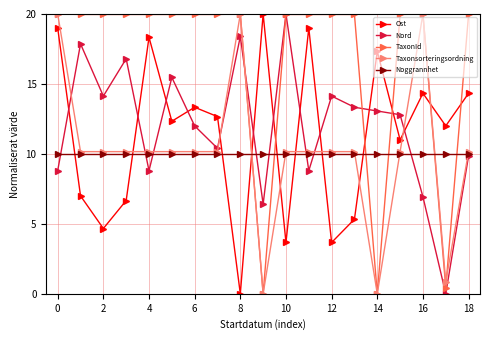

Reading right to left, transcribe all the data shown in this chart.

Ost: 14.3	12.0	14.3	11.0	17.3	5.3	3.7	19.0	3.7	20.0	0.0	12.7	13.3	12.3	18.3	6.7	4.7	7.0	19.0
Nord: 9.9	0.0	6.9	12.8	13.1	13.3	14.1	8.8	20.0	6.4	18.4	10.4	12.0	15.5	8.8	16.8	14.1	17.9	8.8
TaxonId: 20.0	0.4	20.0	20.0	0.0	20.0	20.0	20.0	20.0	0.0	20.0	20.0	20.0	20.0	20.0	20.0	20.0	20.0	20.0
Taxonsorteringsordning: 10.2	0.9	20.0	10.2	0.0	10.2	10.2	10.2	10.2	0.0	20.0	10.2	10.2	10.2	10.2	10.2	10.2	10.2	20.0
Noggrannhet: 10.0	10.0	10.0	10.0	10.0	10.0	10.0	10.0	10.0	10.0	10.0	10.0	10.0	10.0	10.0	10.0	10.0	10.0	10.0